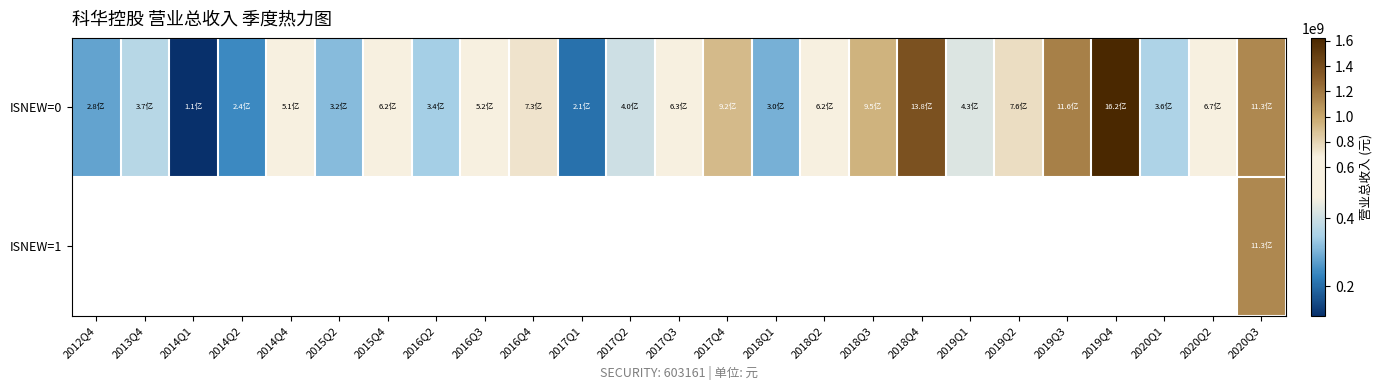

Between 2018Q4 and 2014Q4, which is larger?

2018Q4